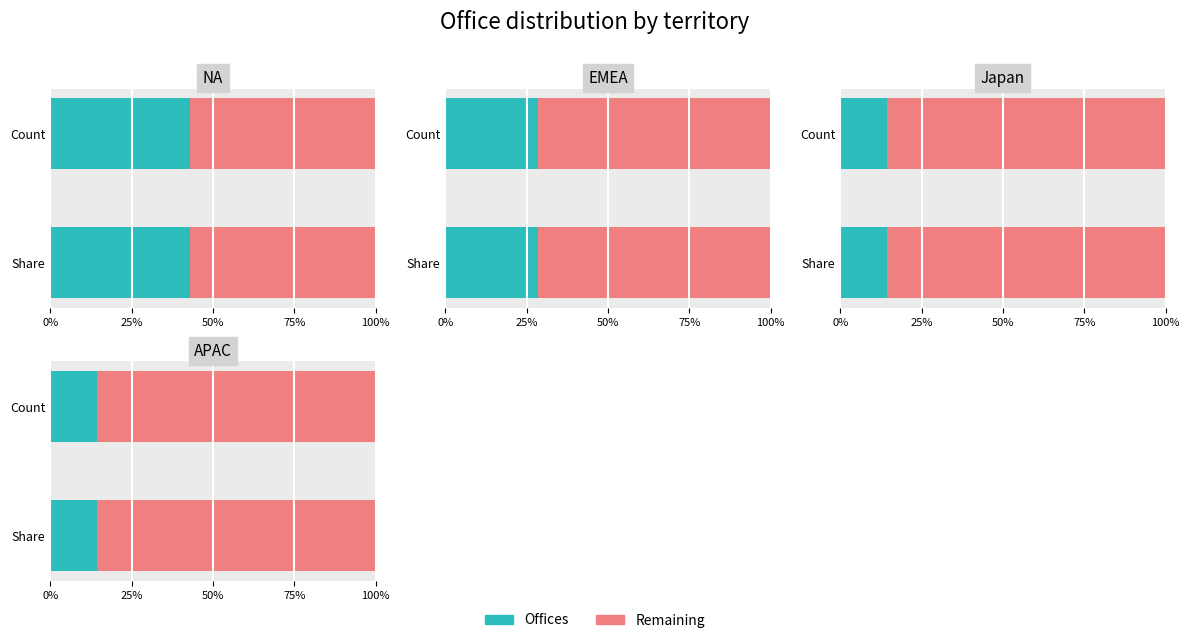

Reading right to left, what are all the values shown in this chart?

Offices: 1	1	2	3
Remaining: 6	6	5	4